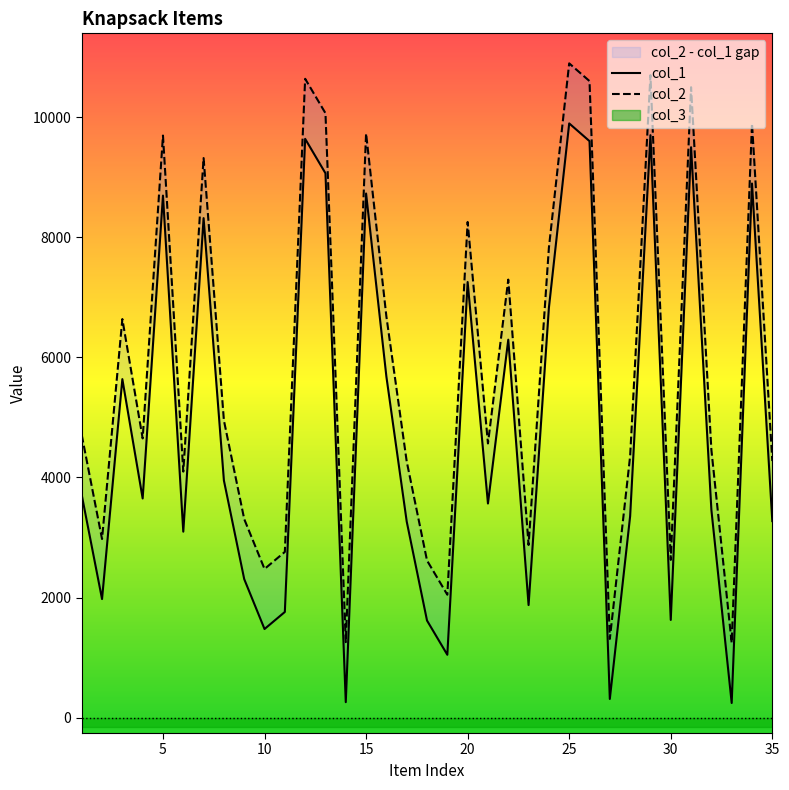

True or false: col_1 has a value of 244 at 18.

False